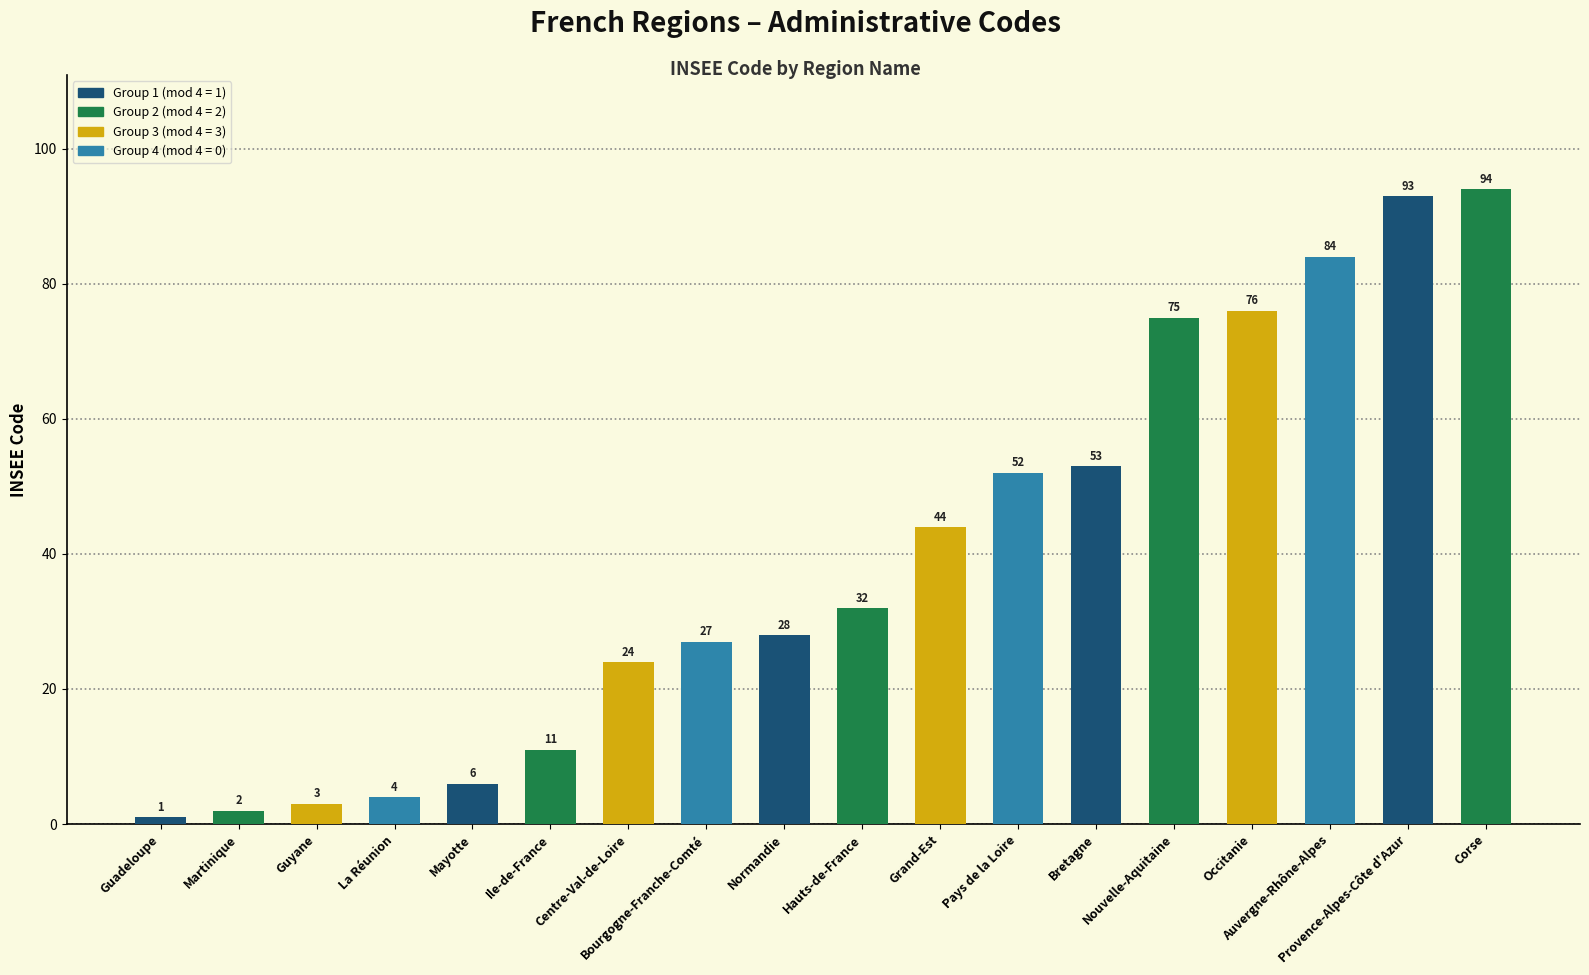

Is it true that the value at Grand-Est is 75?

False